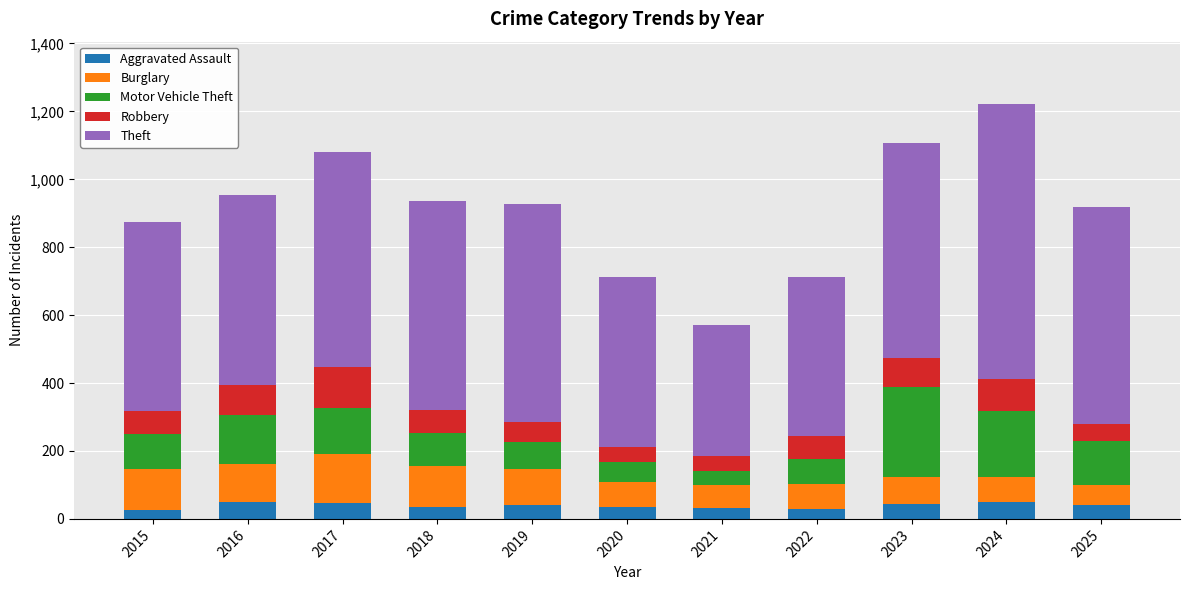

What is the total value across all series at 2018?

937